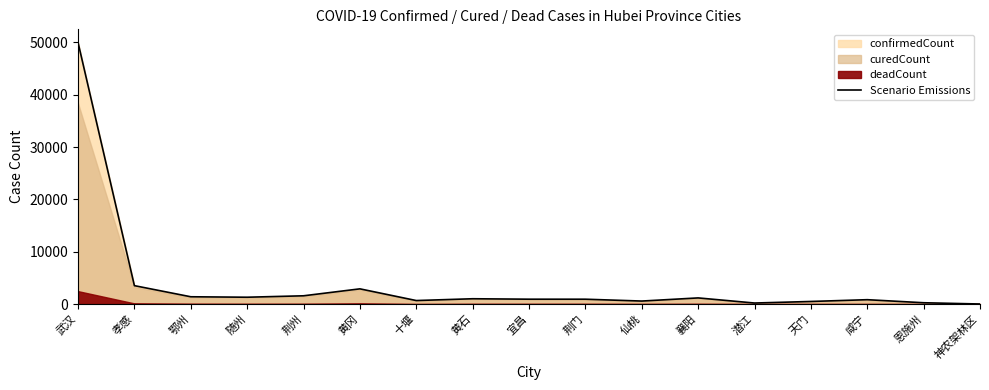

What is the difference between the second highest and minimum values?

3507